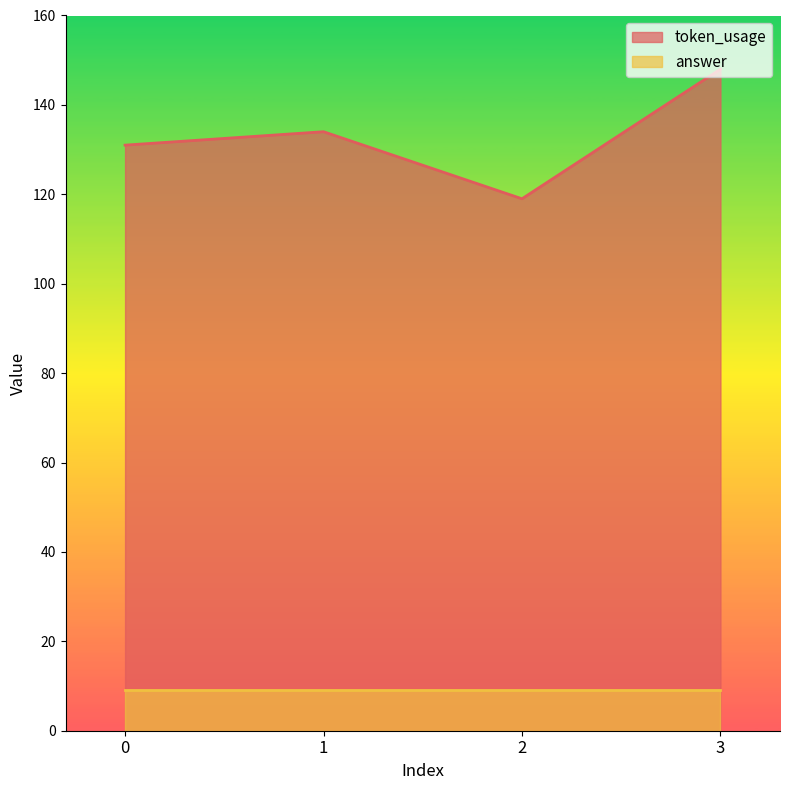

Rank the categories by value from highest to lowest.

3, 1, 0, 2